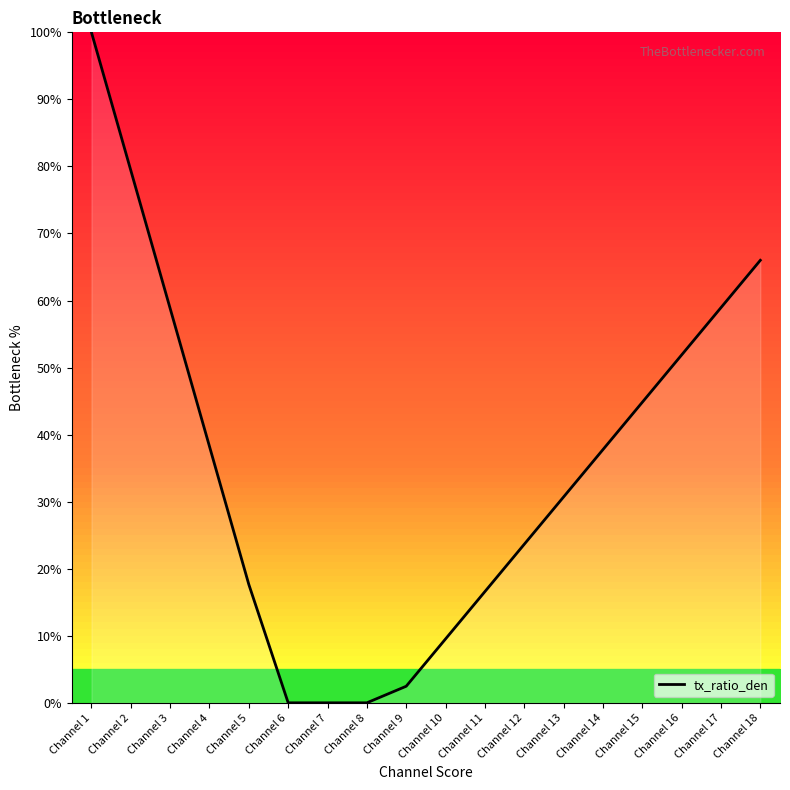

What is the change in value from Channel 11 to Channel 18?

+49.4